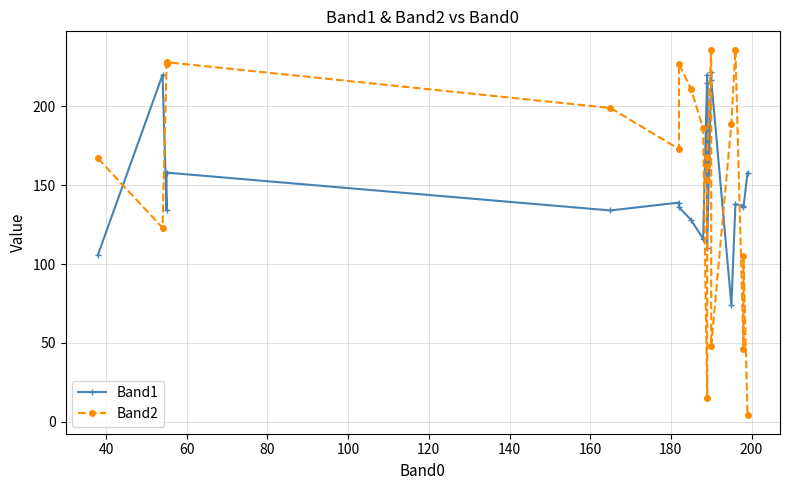

True or false: Band2 and Band1 intersect in this chart.

True